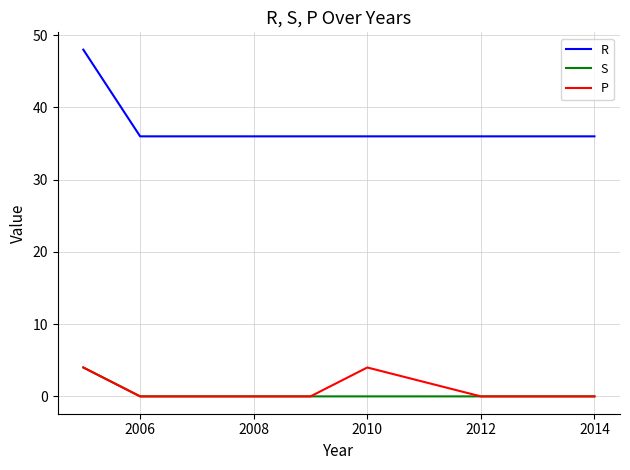

In P, how many points are higher than both neighbors (excluding endpoints)?

1